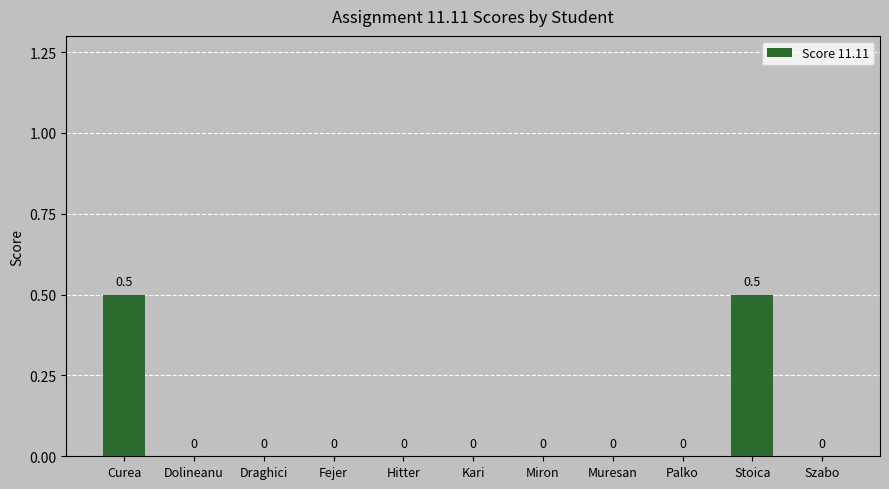

What is the greatest value displayed?

0.5